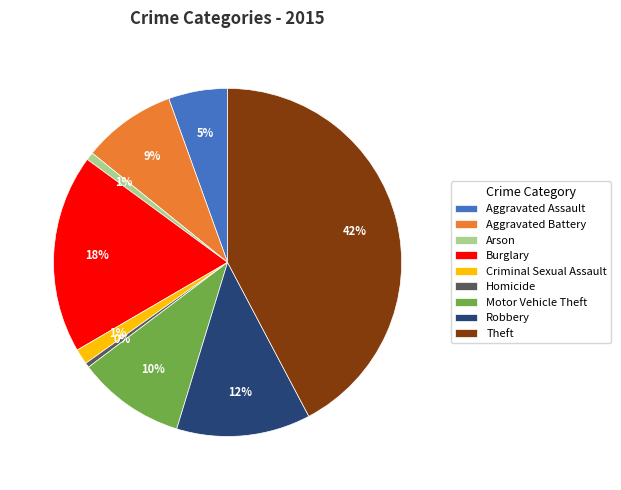

Does Robbery account for over 50% of the chart?

No